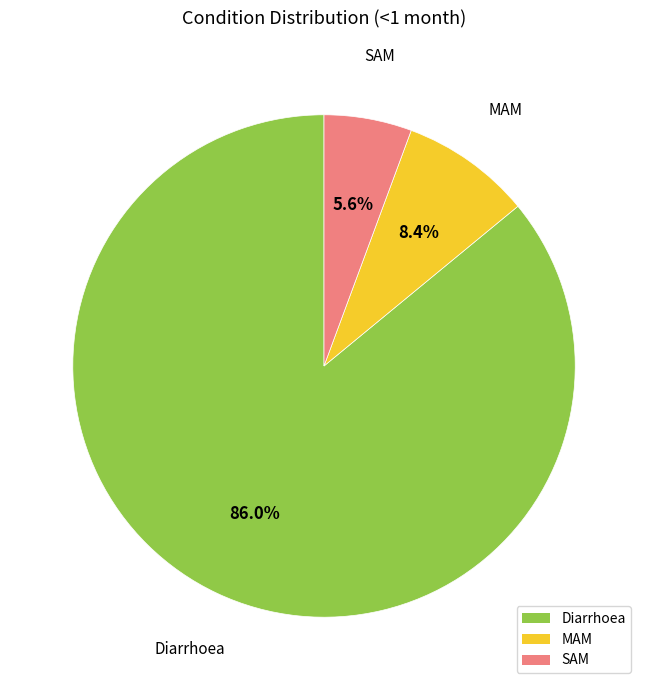

Count the number of slices in the pie.

3